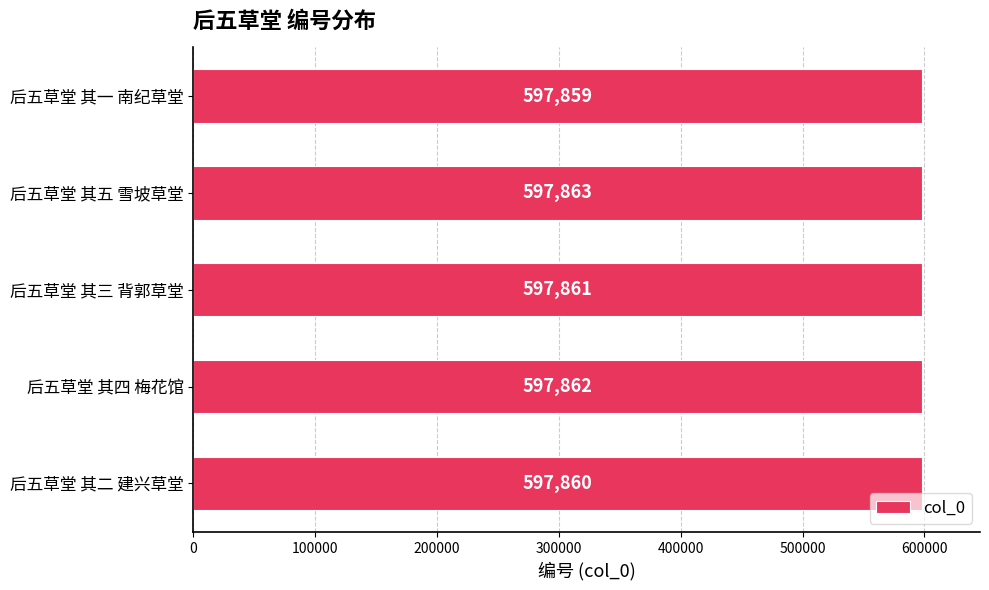

Which category has the highest value across all series?

后五草堂 其五 雪坡草堂